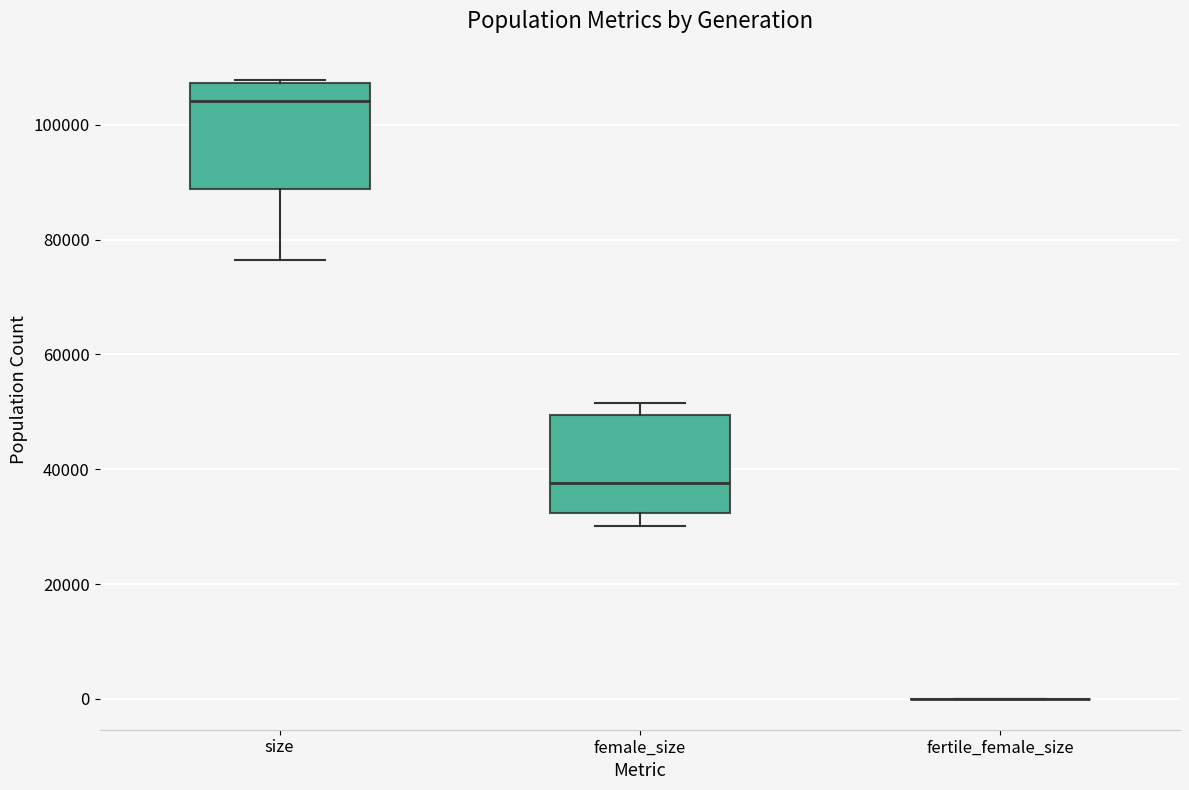

Reading left to right, transcribe this box plot: for each box, give where its median line is, the range the box spans, and where its two whiskers end, as read against the y-axis. The values are not printed on the chart, so give them approximately, as read against the axis.

size: median 104000, box 88000 to 108000, whiskers 76000 to 108000 (just above the box's upper edge)
female_size: median 38000, box 32000 to 50000, whiskers 30000 to 52000
fertile_female_size: box collapsed to a line at 0, whiskers 0 to 0